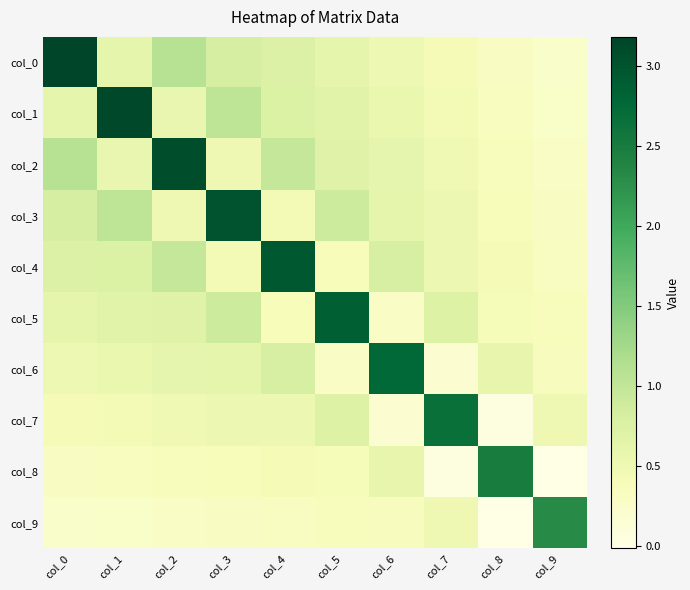

List the series in order of their peak value, lowest first.

col_9, col_8, col_7, col_6, col_5, col_4, col_3, col_2, col_1, col_0